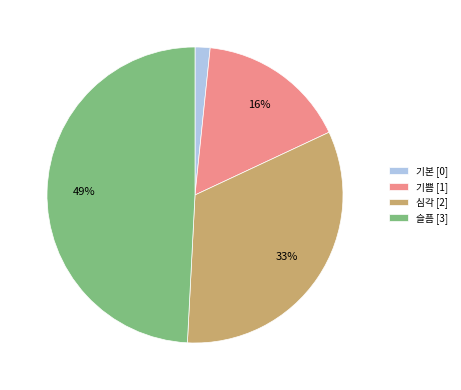

Combined, do 심각 [2] and 슬픔 [3] account for over 50%?

Yes